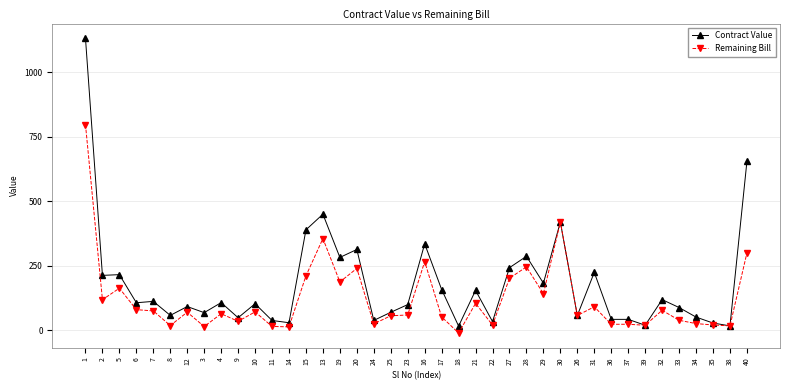

Between 13 and 29, which series saw the biggest shift?

Contract Value